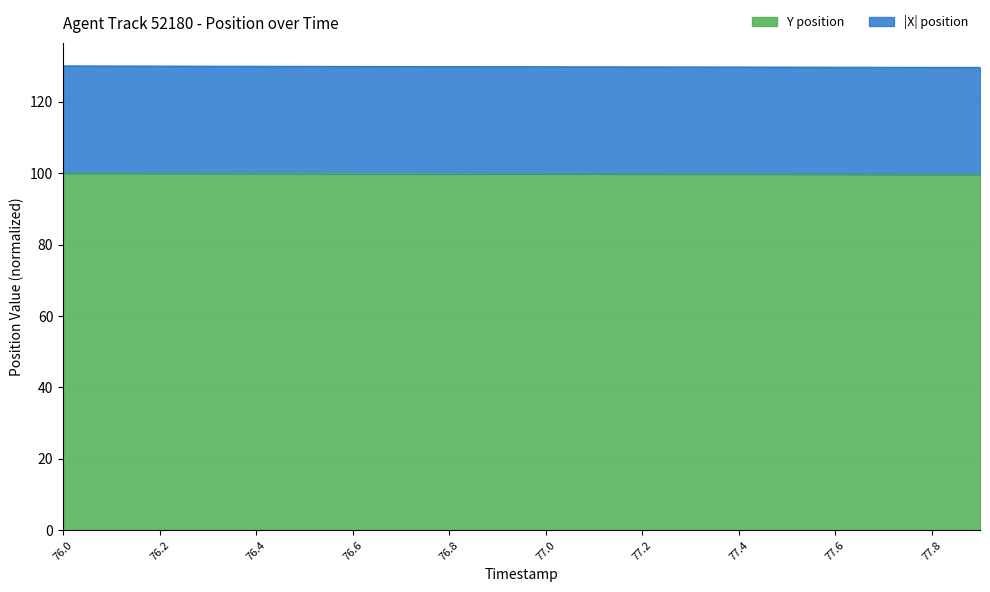

What is the approximate value of TIMESTAMP at 77.7?

99.7